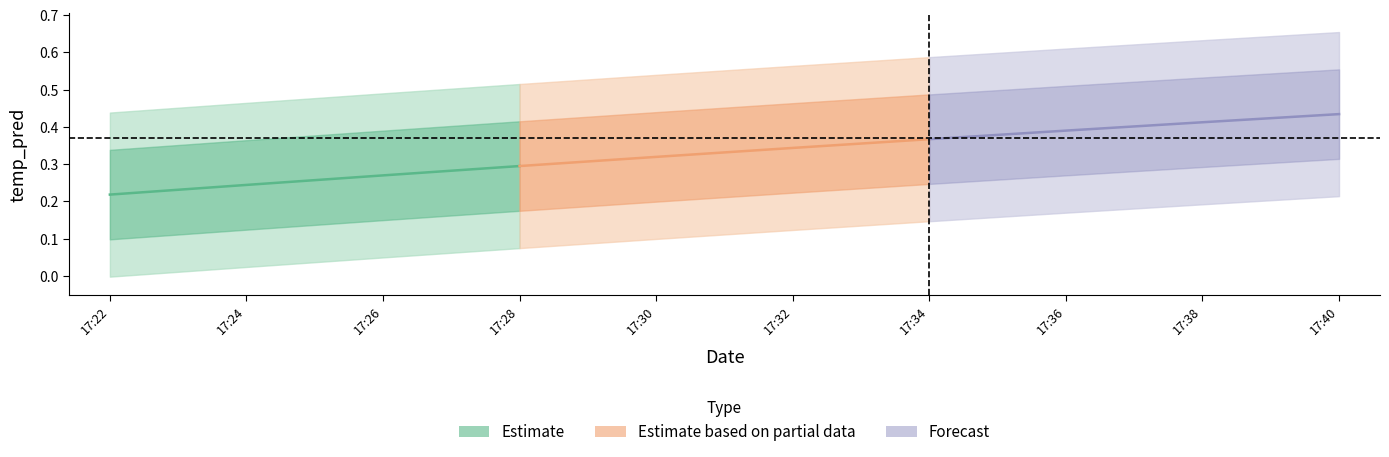

Is the value of Estimate based on partial data at 17:22 greater than the value of Forecast at 17:24?

No